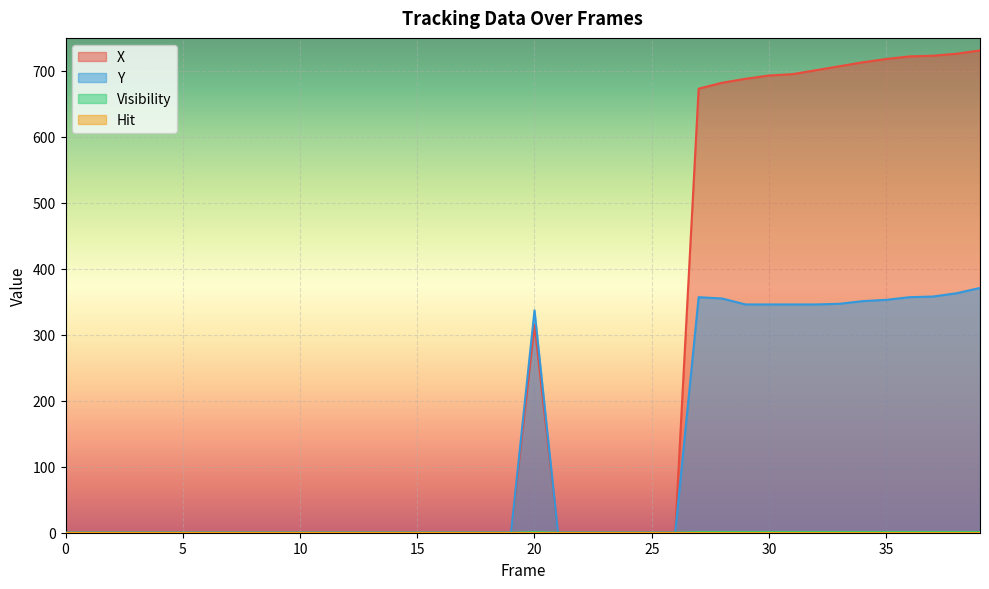

True or false: X has a value of 0 at 0.

True